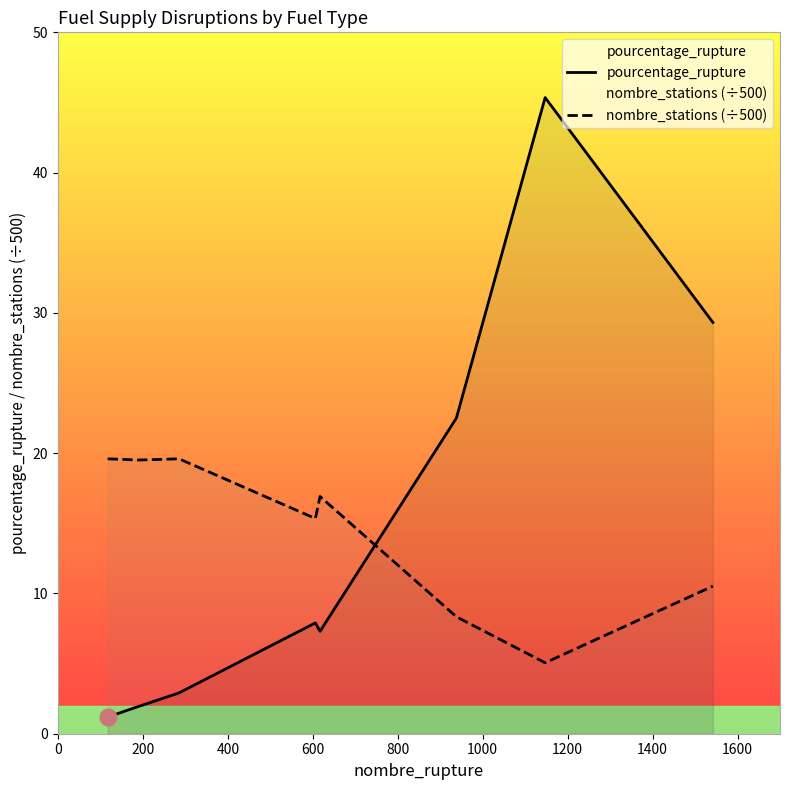

Reading left to right, transcribe all the data shown in this chart.

pourcentage_rupture: 1.2	1.9	2.2	2.9	7.9	7.3	22.5	45.4	29.3
nombre_stations (÷500): 19.6	19.5	19.5	19.6	15.3	16.9	8.3	5.1	10.5